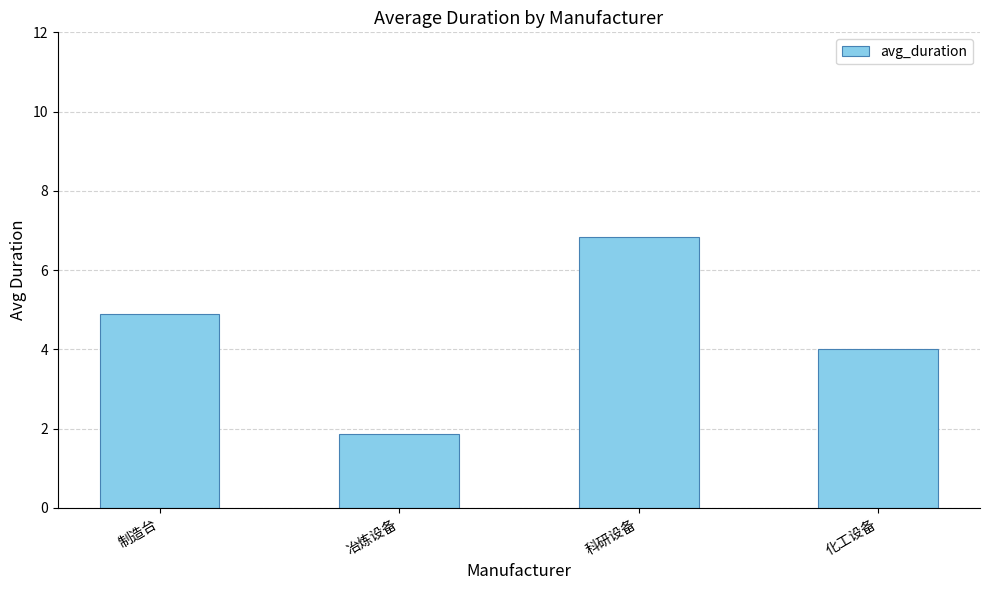

What is the difference between the values at 科研设备 and 冶炼设备?

5.0